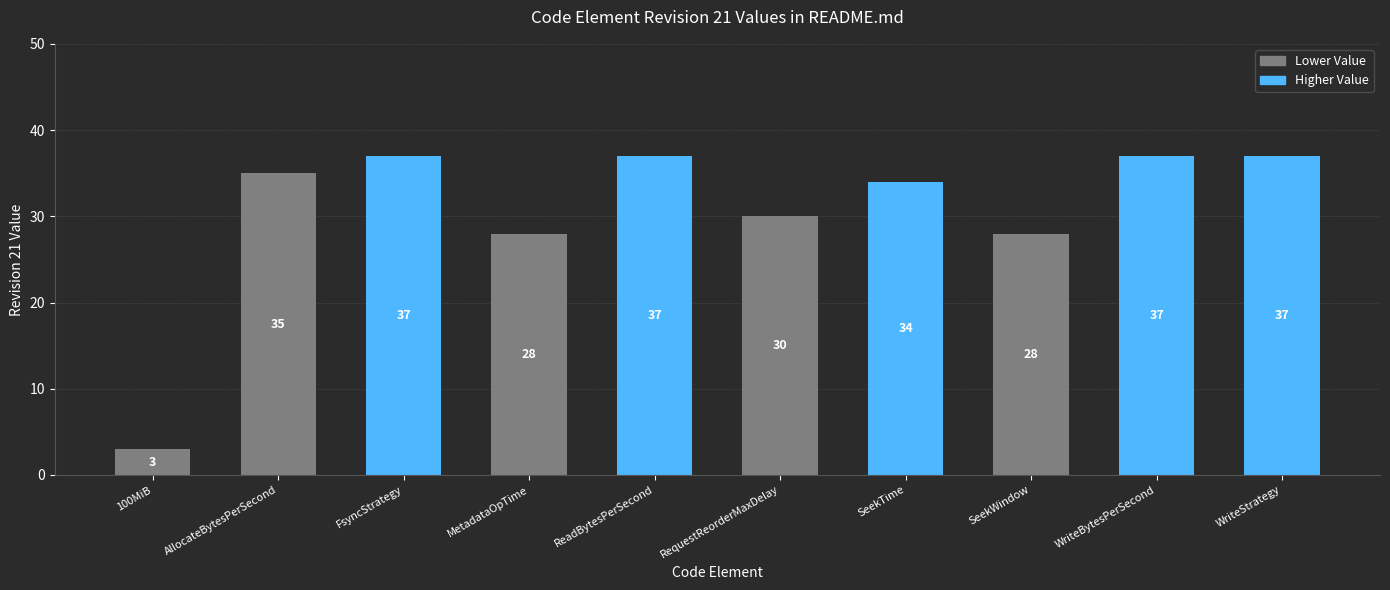

Which label corresponds to the smallest value in the chart?

100MiB